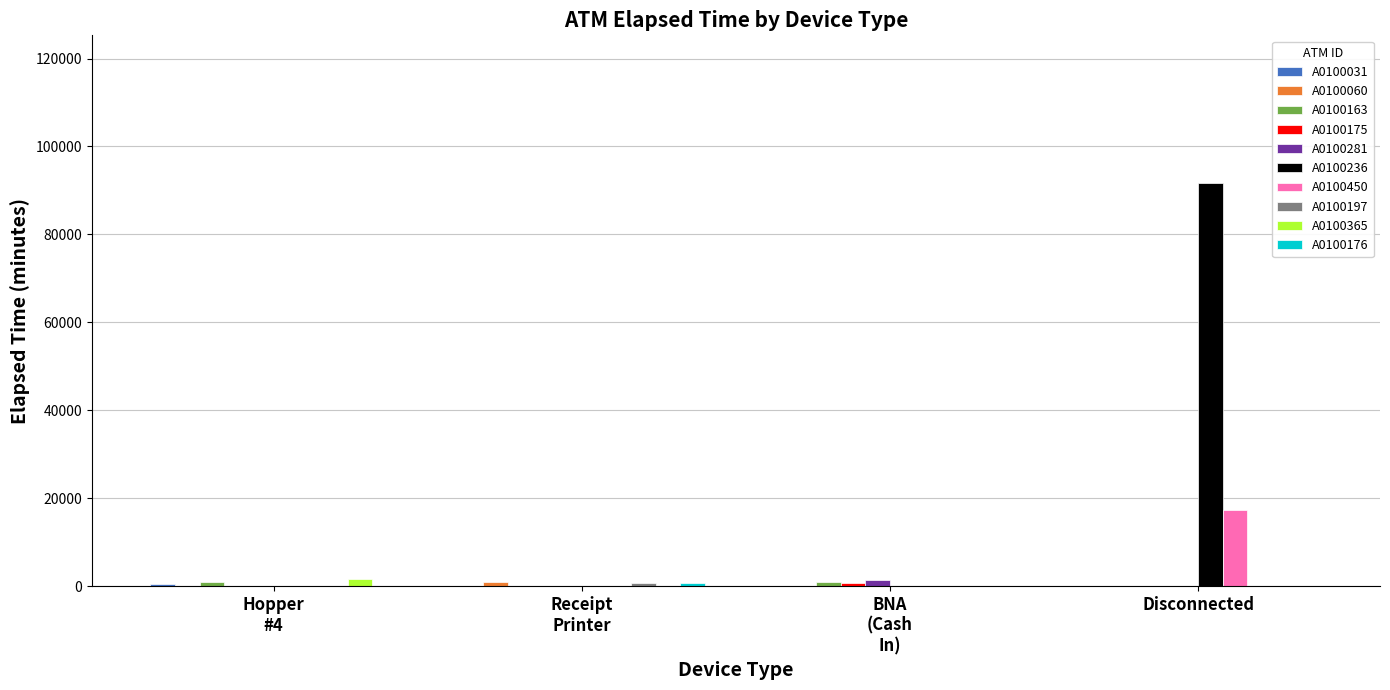

What is the maximum value shown in the chart?

91755